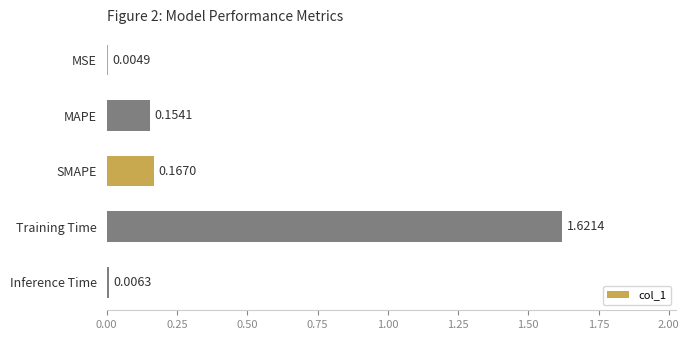

Where is the data nearest to the value 0?

MSE